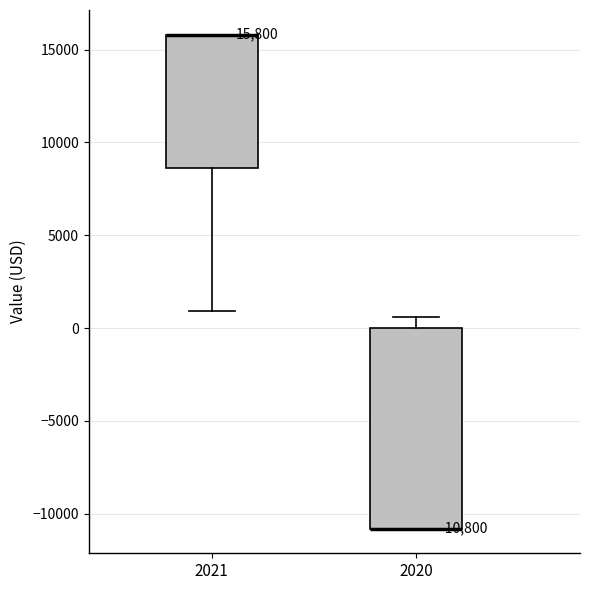

Comparing the boxes themselves (not the whiskers), which one is the tallest?

2020